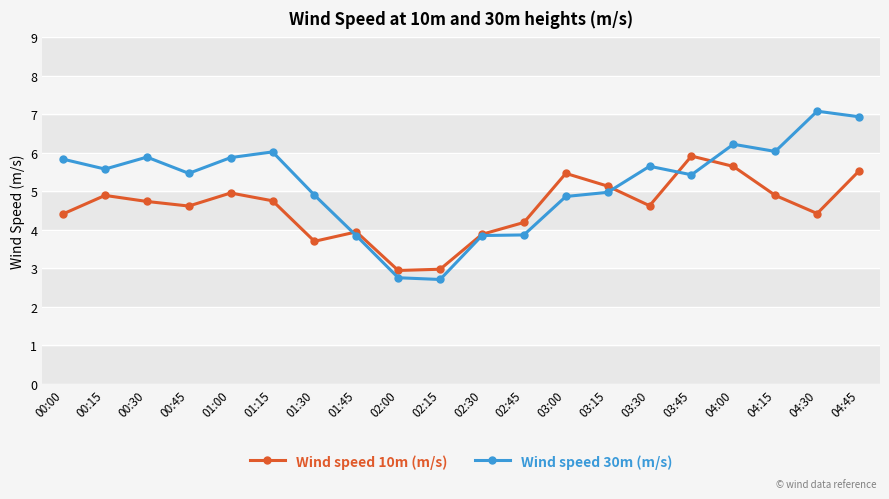

List the series in order of their peak value, lowest first.

Wind speed 10m (m/s), Wind speed 30m (m/s)